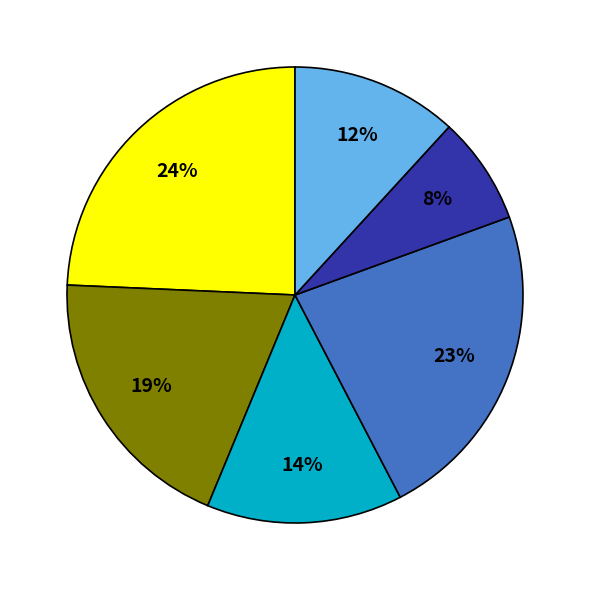

Is there any slice that represents more than half of the pie?

No